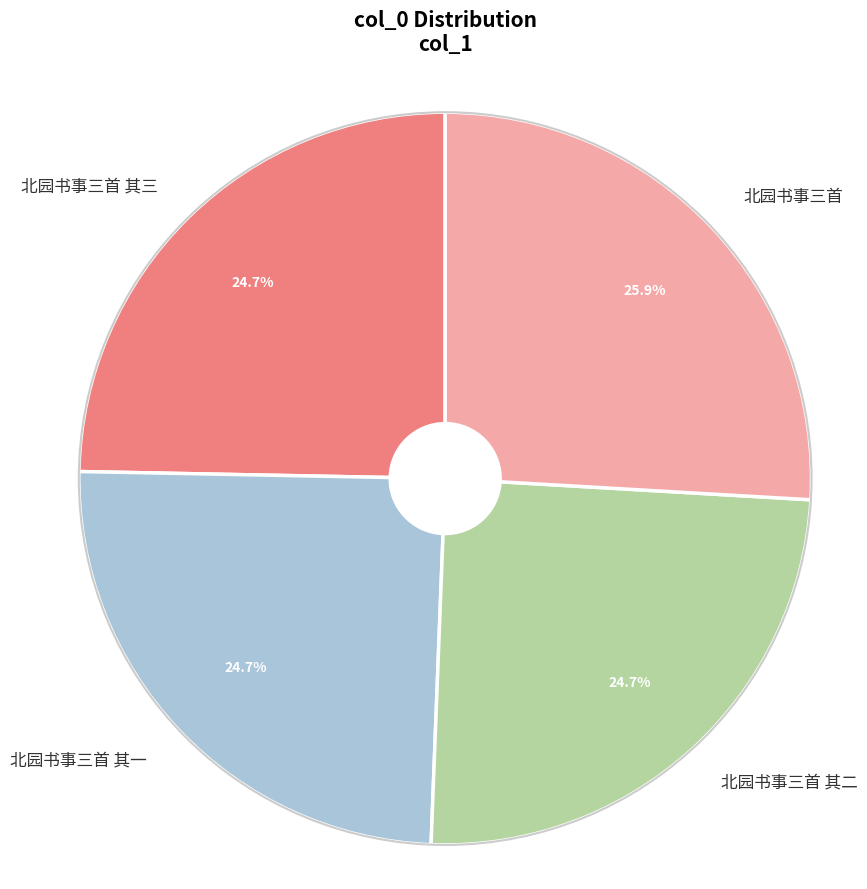

To the nearest percent, what is the combined percentage of 北园书事三首 其三 and 北园书事三首?

51%